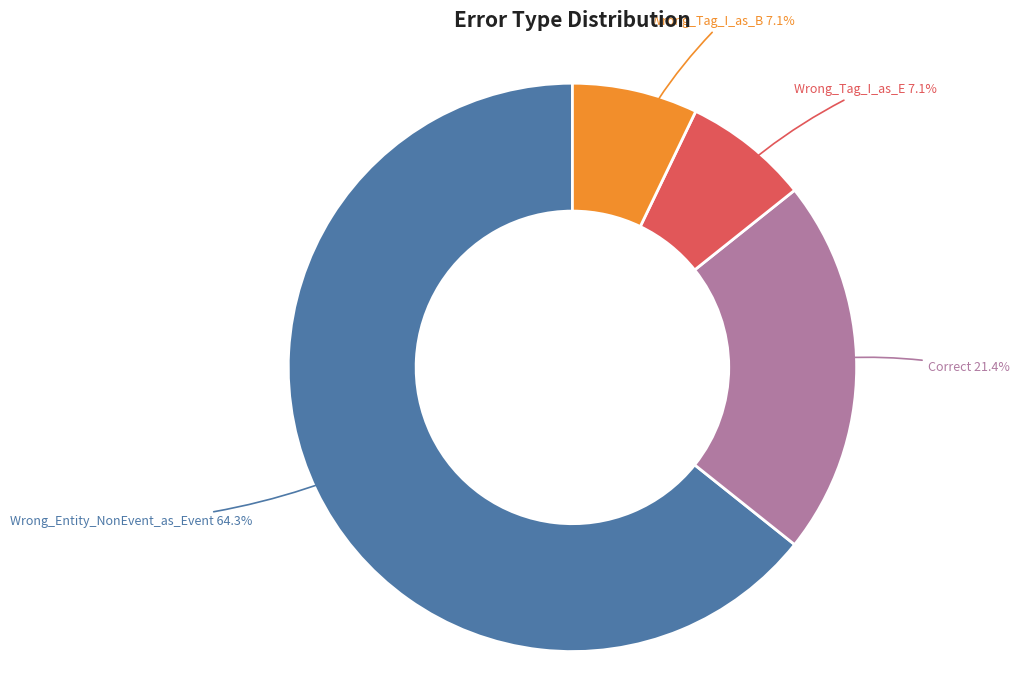

Is there any slice that represents more than half of the pie?

Yes